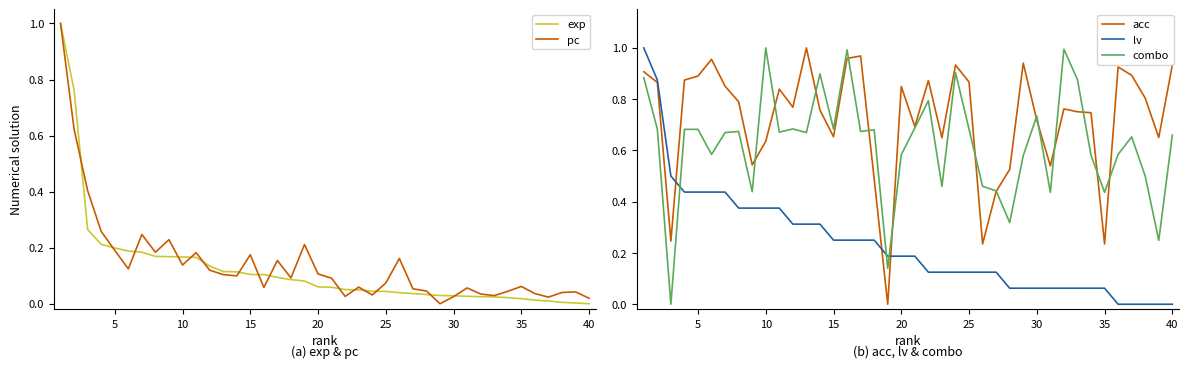

What is the highest value of the exp series?

1.0